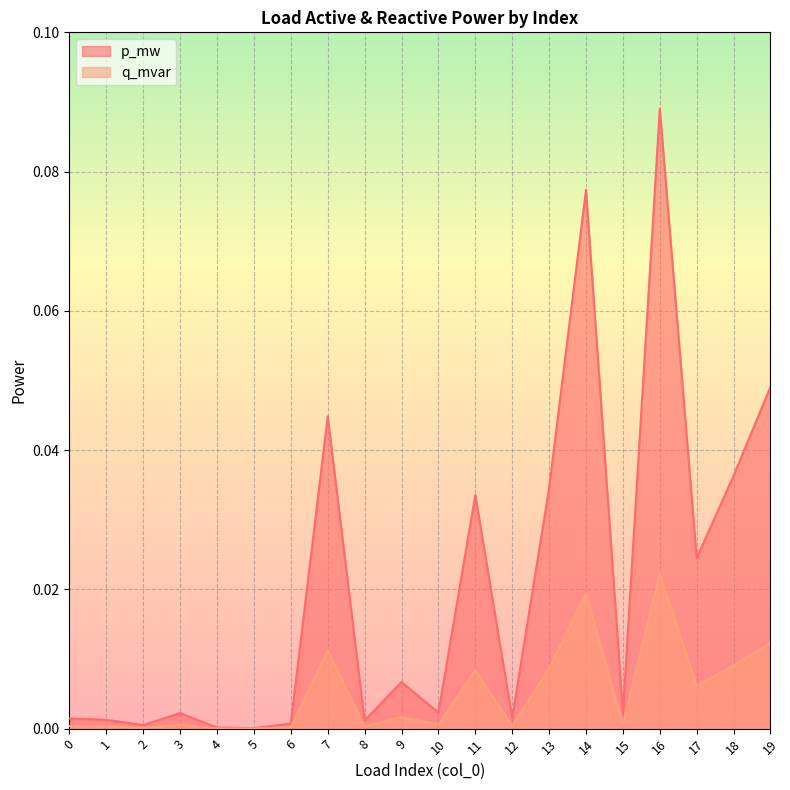

True or false: q_mvar and p_mw cross at least once.

False